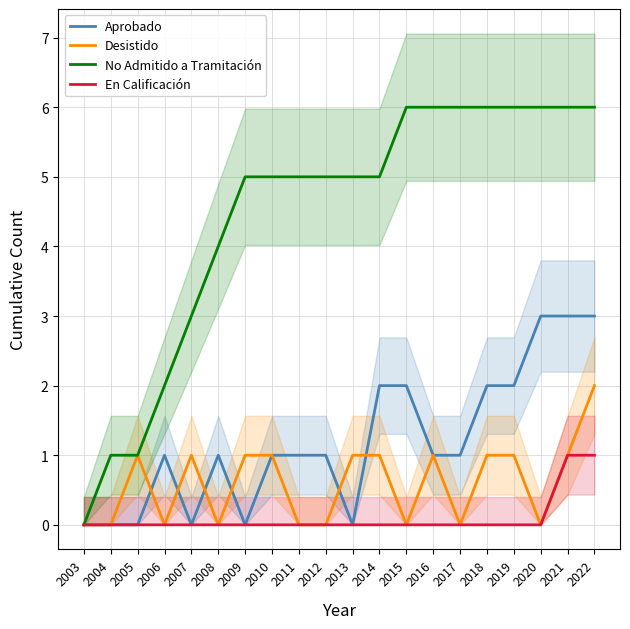

Which series changed the most between 2005 and 2022?

No Admitido a Tramitación